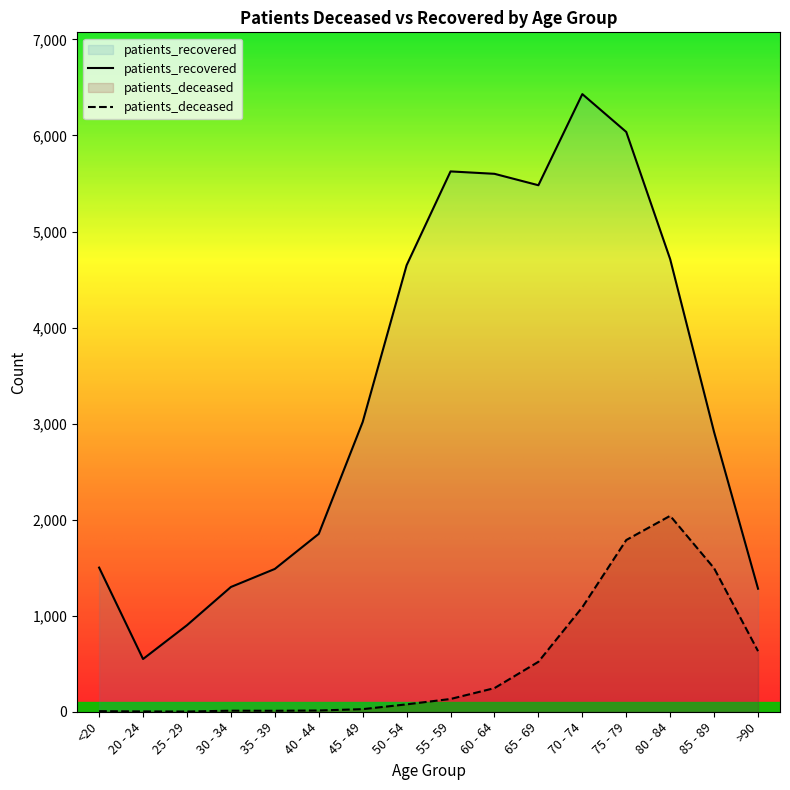

What is the value of the patients_deceased point at the 8th from the left?

77